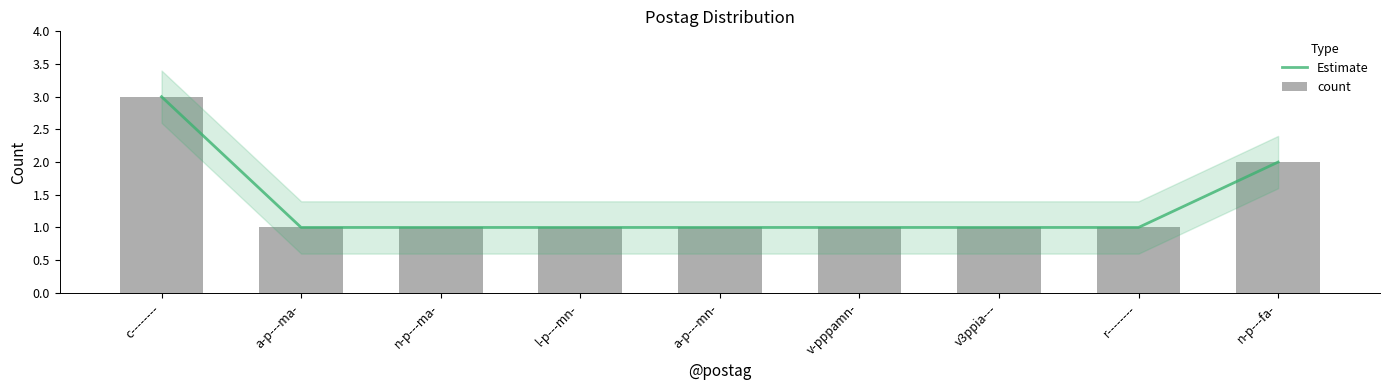

What is the difference between the maximum and minimum values in the Estimate series?

2